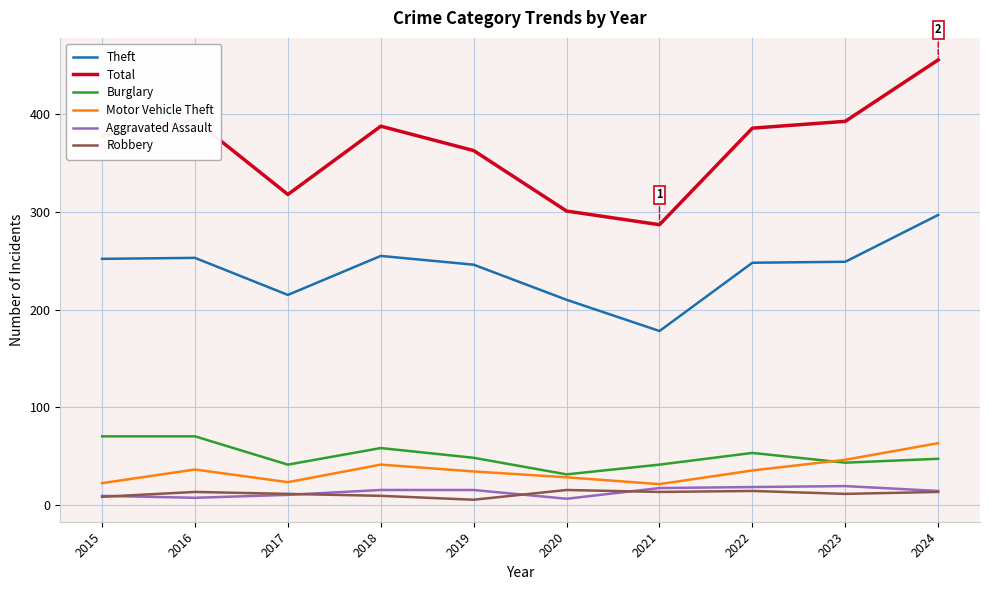

Is the value of Theft at 2024 greater than the value of Motor Vehicle Theft at 2021?

Yes